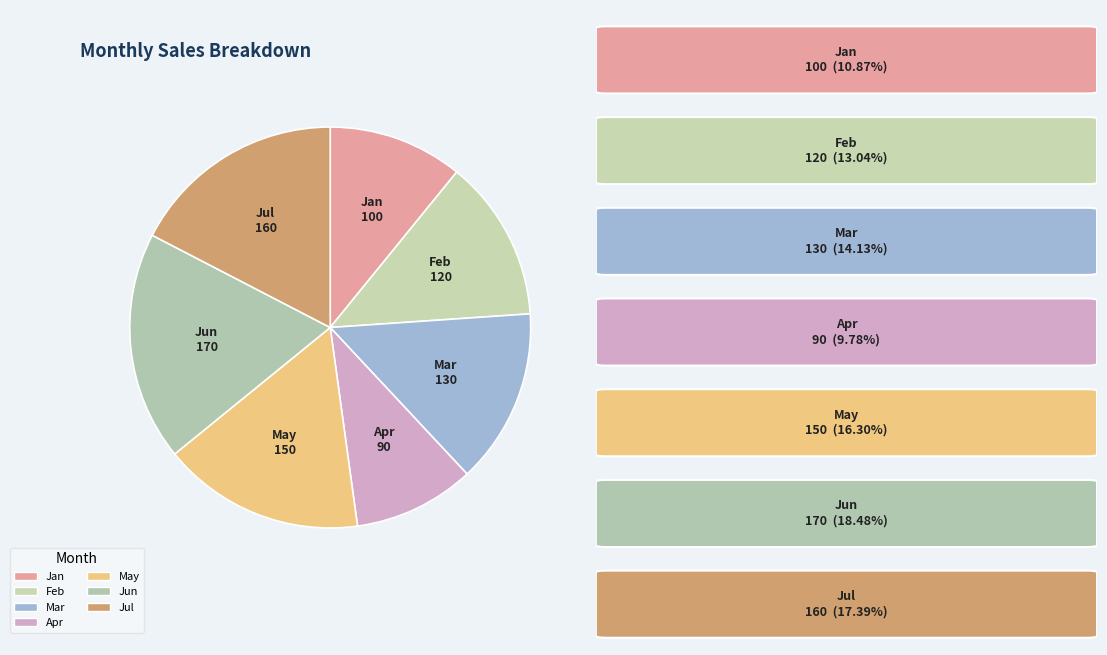

Rank the categories by value from lowest to highest.

Apr, Jan, Feb, Mar, May, Jul, Jun